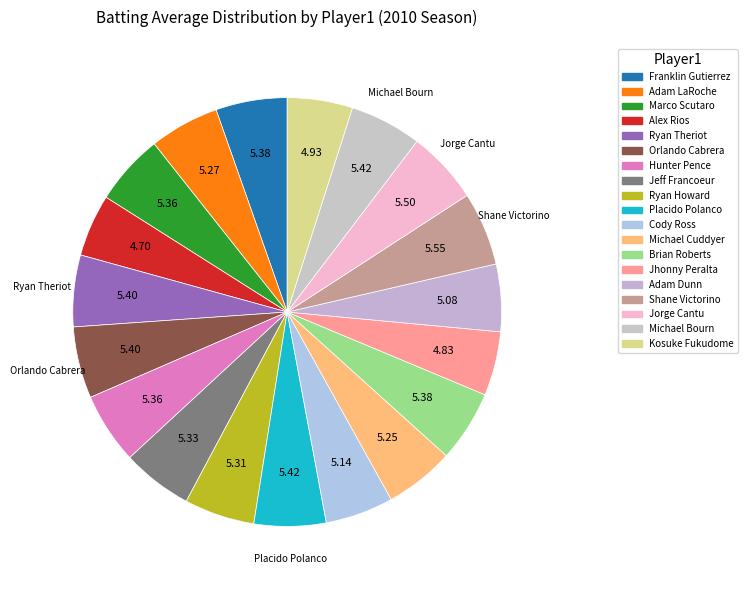

How much of the chart is everything except Michael Cuddyer?

94.8%